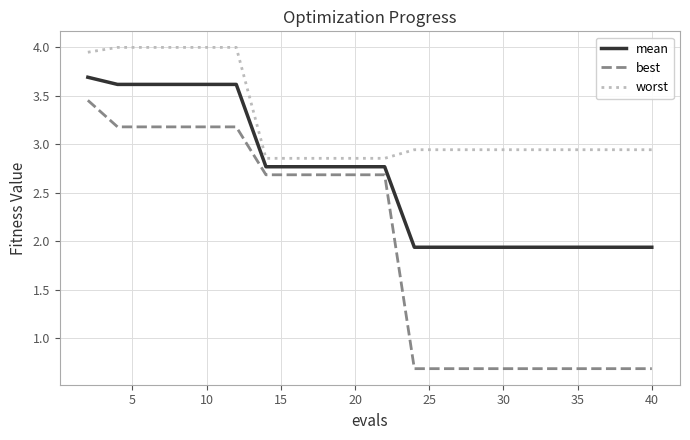

True or false: best and worst cross at least once.

False